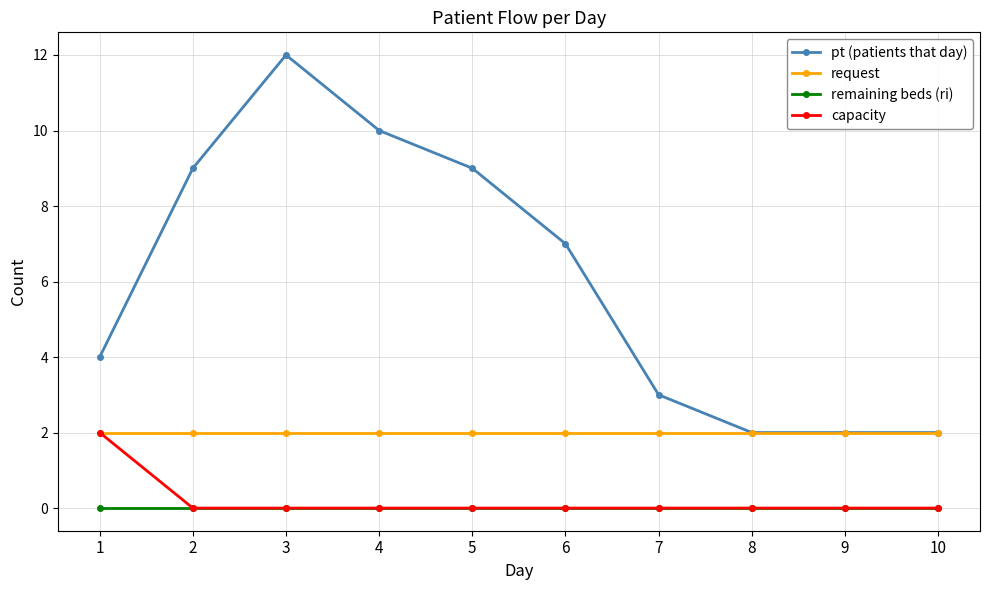

Between 3 and 4, which series saw the biggest shift?

pt (patients that day)